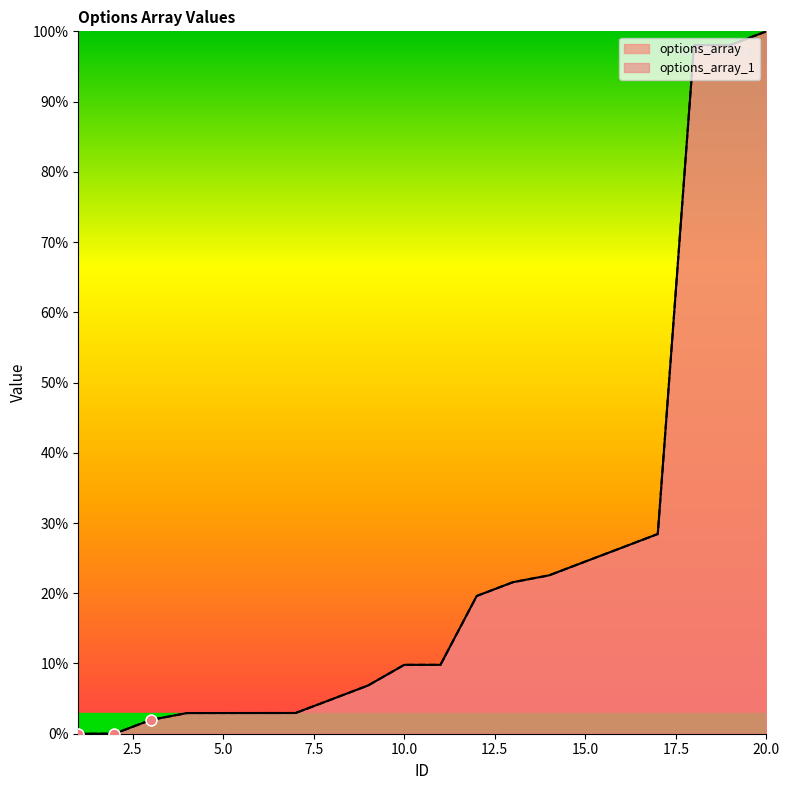

At which category is the sum across all series the highest?

20.0